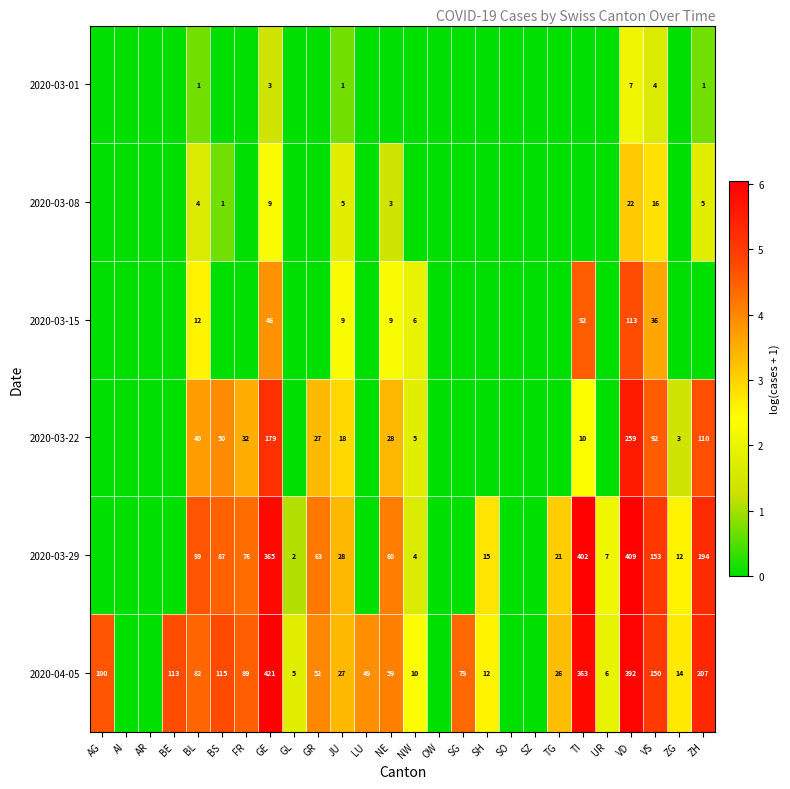

True or false: 2020-04-05 has a value of 59 at NE.

True